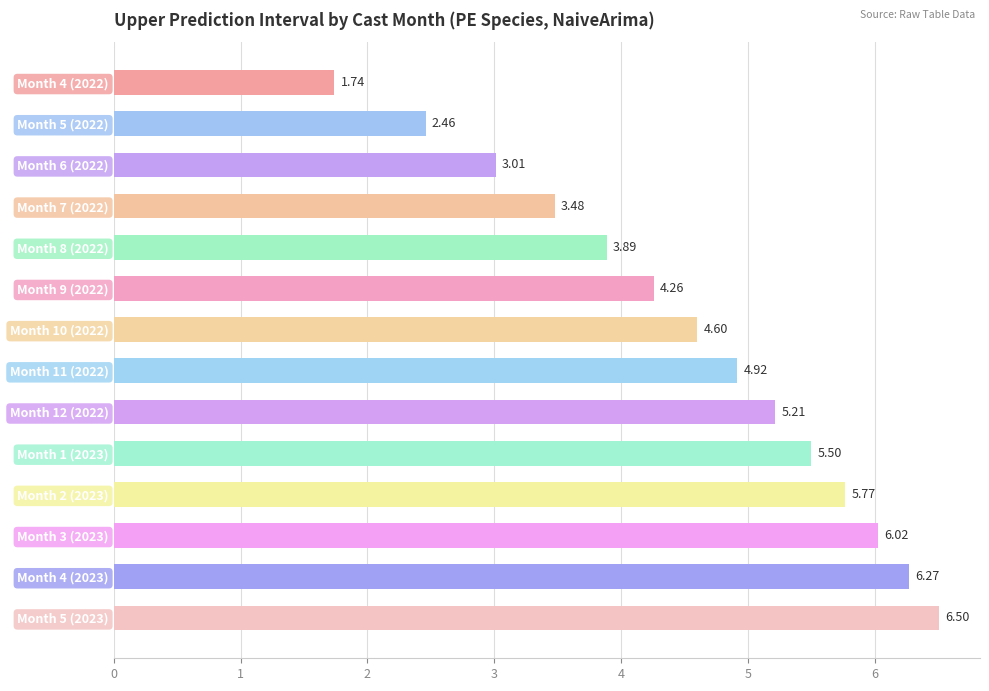

Which has a higher value, Month 12 (2022) or Month 7 (2022)?

Month 12 (2022)